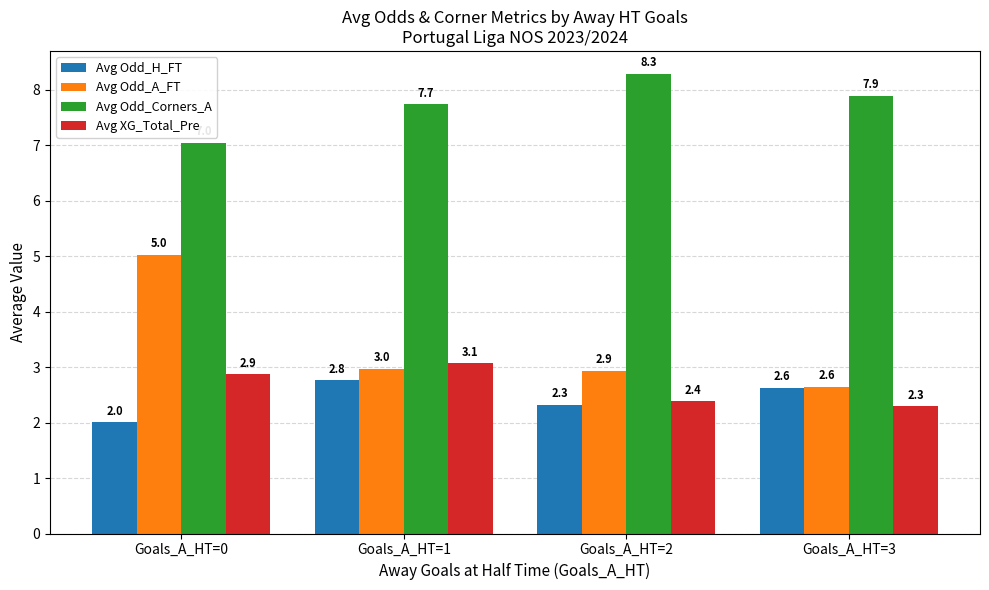

Does the chart contain stacked bars?

No